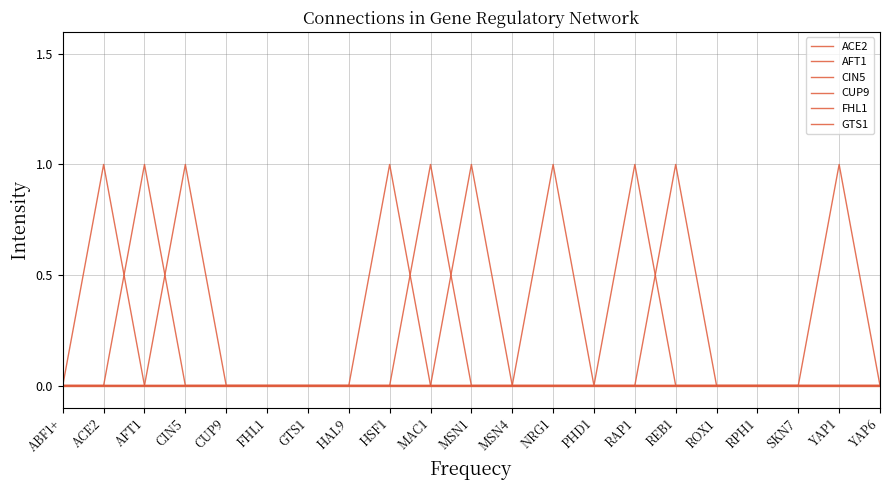

What is the maximum value shown in the chart?

1